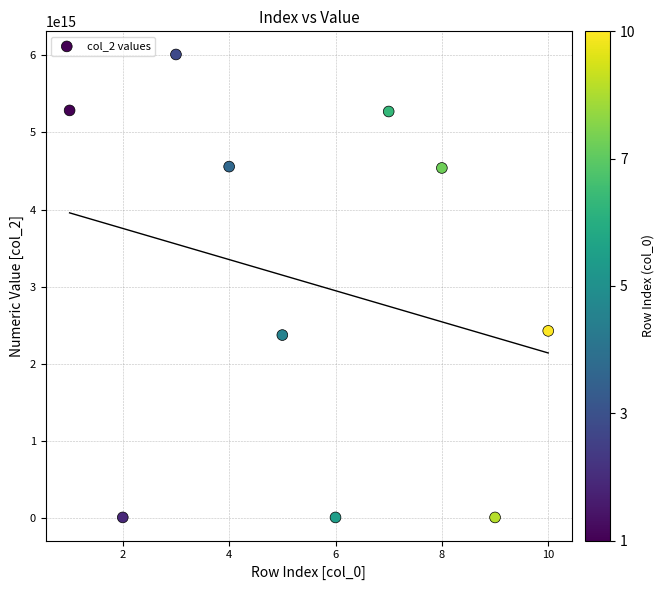

What is the average X value?

6